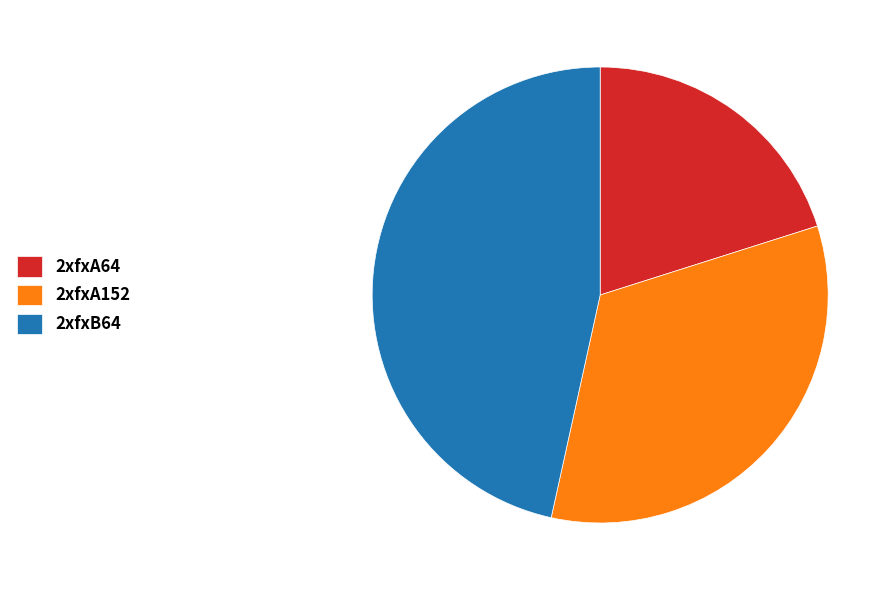

Is it true that 2xfxA64 is 20% of the pie?

True